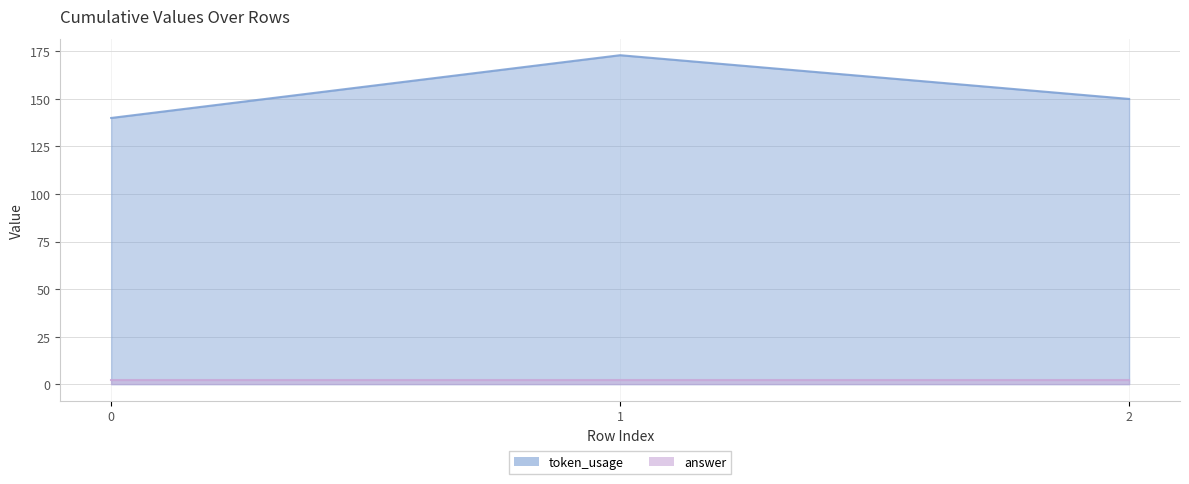

Rank the series at 2 from lowest to highest value.

answer, token_usage